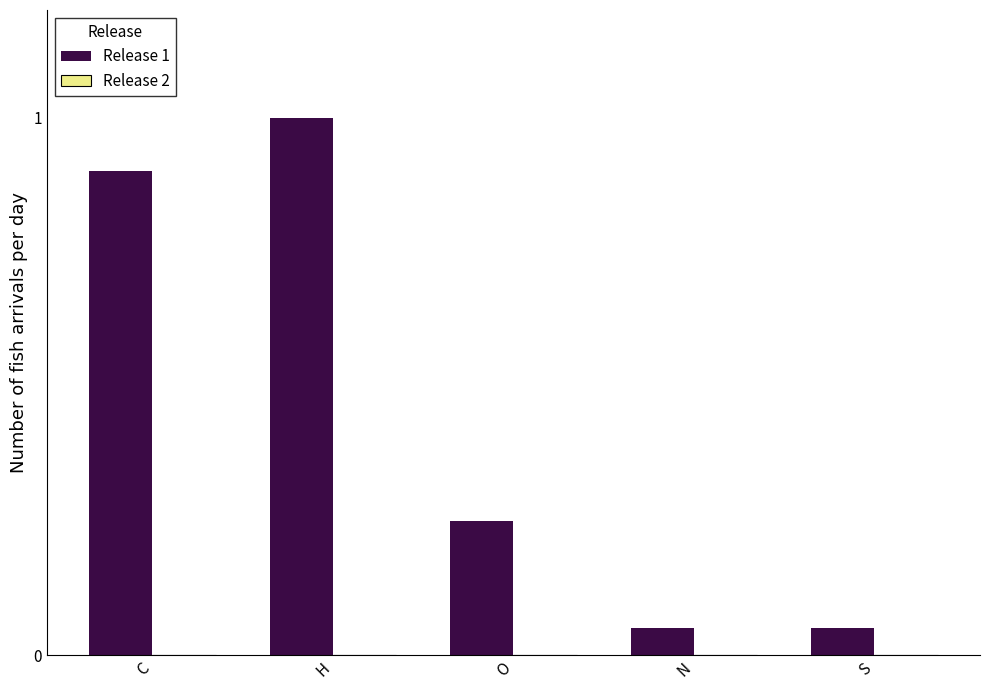

The value at H is 1.0. True or false?

True